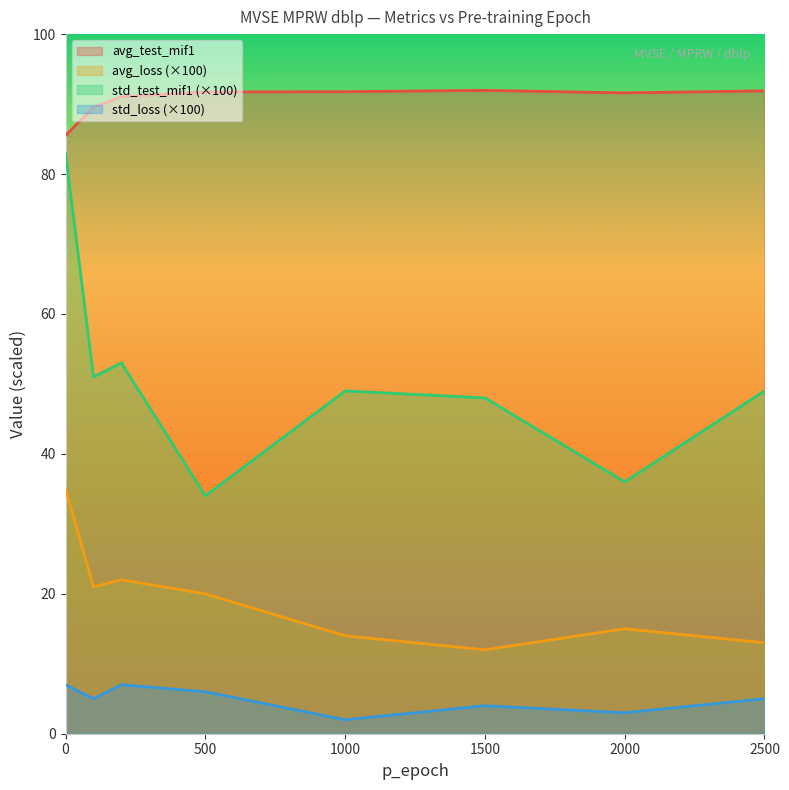

Which series has the largest range (max minus min)?

std_test_mif1 (×100)